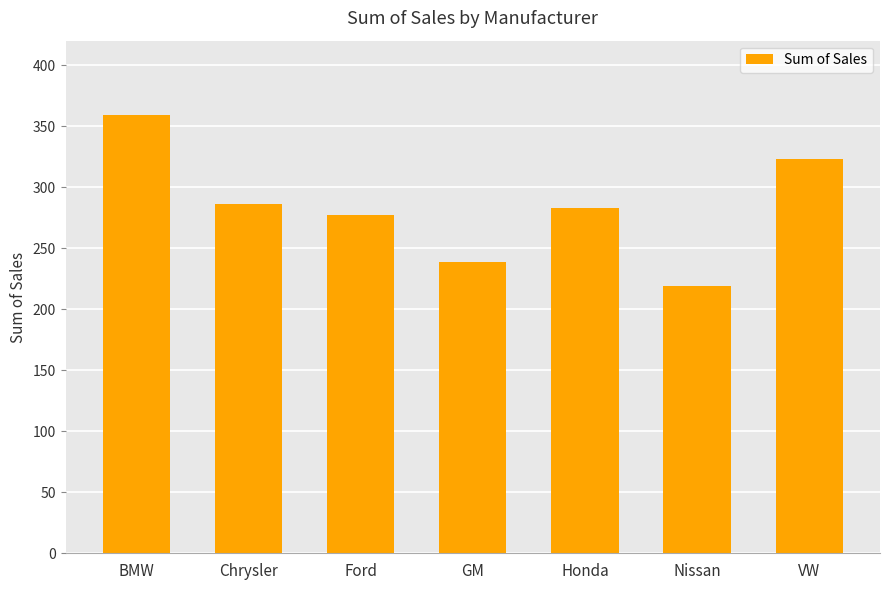

What is the label of the 6th bar from the left?

Nissan